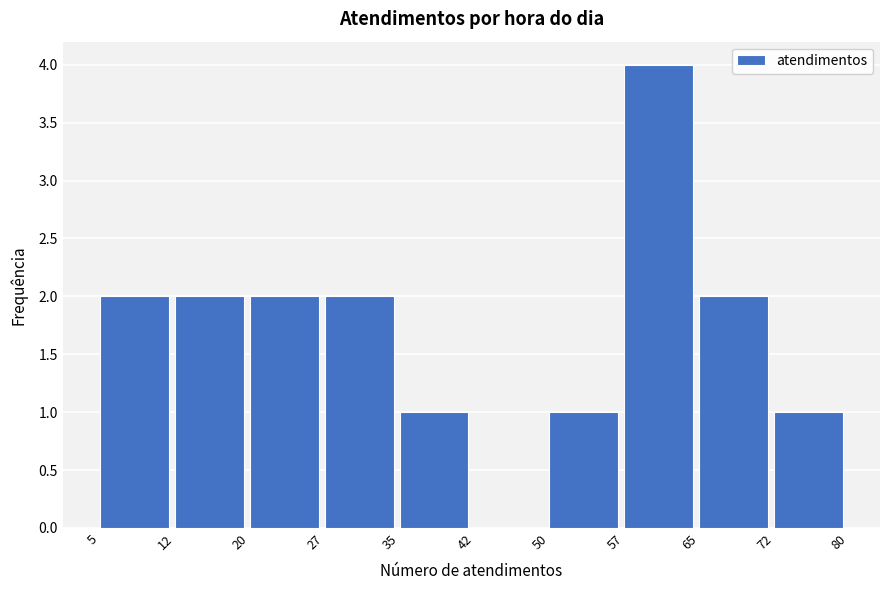

Reading left to right, list every bar in this chart as the range it spans on the x-axis followed by its height. The values are not printed on the chart, so give them approximately, as read against the axis.

5 to 12: 2
12 to 20: 2
20 to 27: 2
27 to 35: 2
35 to 42: 1
42 to 50: 0
50 to 57: 1
57 to 65: 4
65 to 72: 2
72 to 80: 1